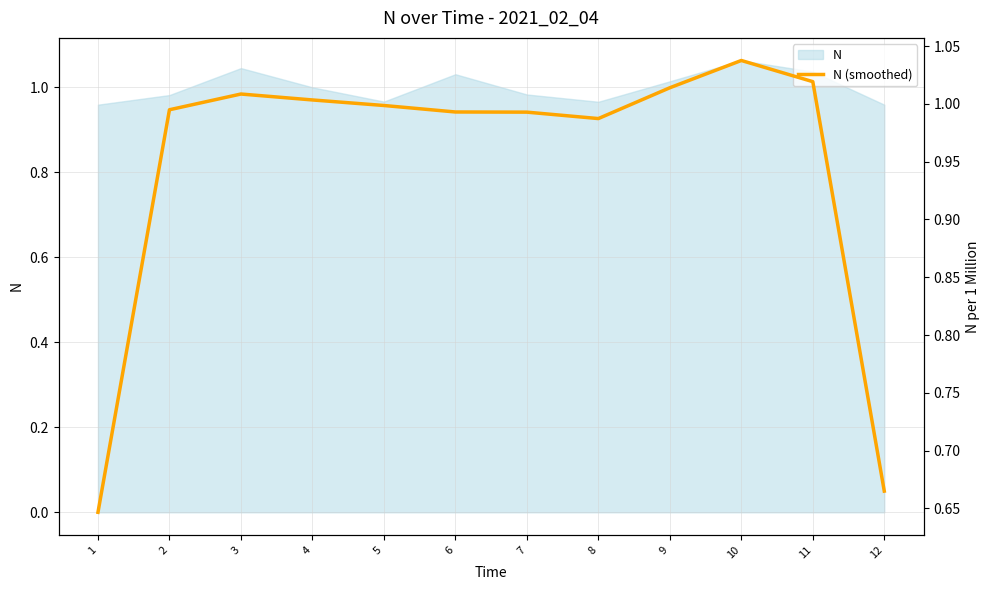

True or false: the data shows 1.0 at 6.

True